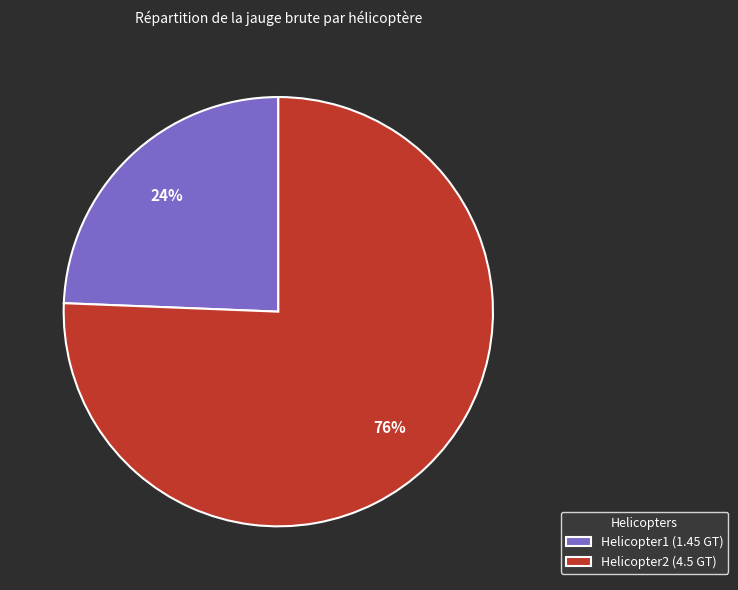

Rank the categories by value from highest to lowest.

Helicopter2, Helicopter1